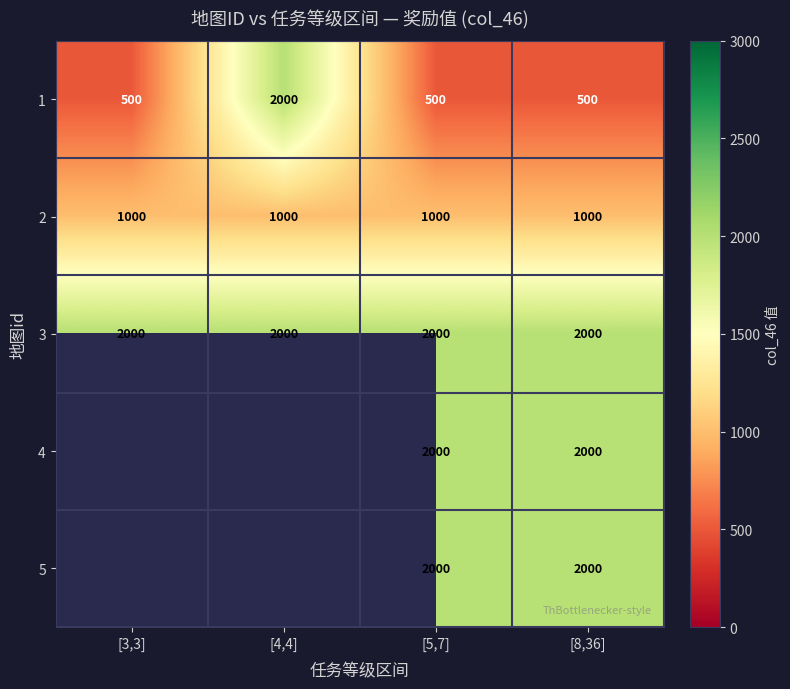

What is the total value across all series at [8,36]?

7500